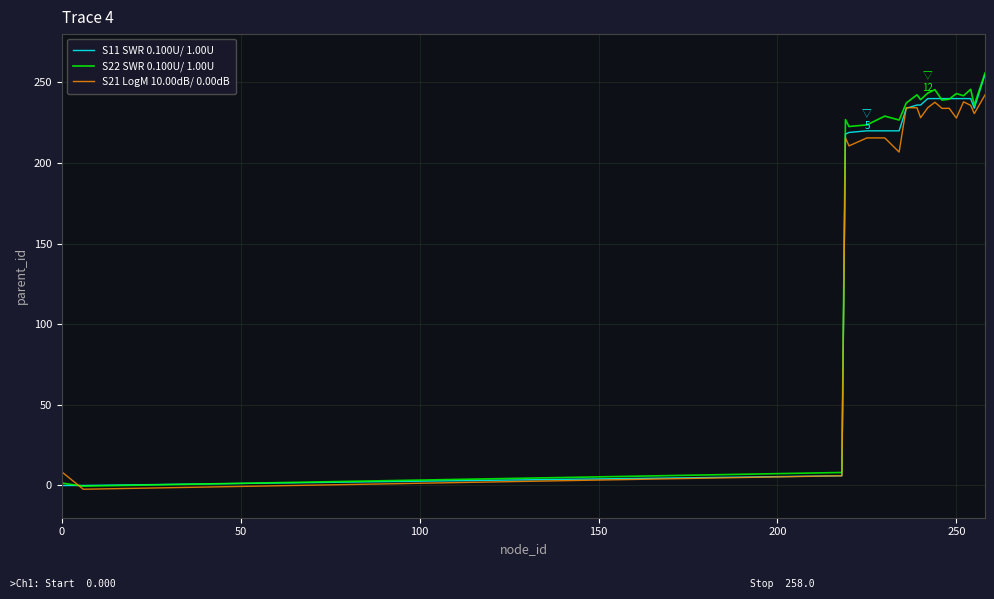

What is the highest value of the S22 SWR 0.100U/ 1.00U series?

255.9